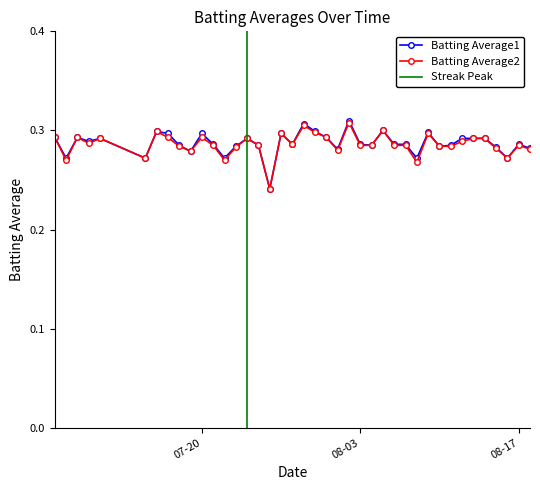

True or false: Batting Average1 and Batting Average2 cross at least once.

False